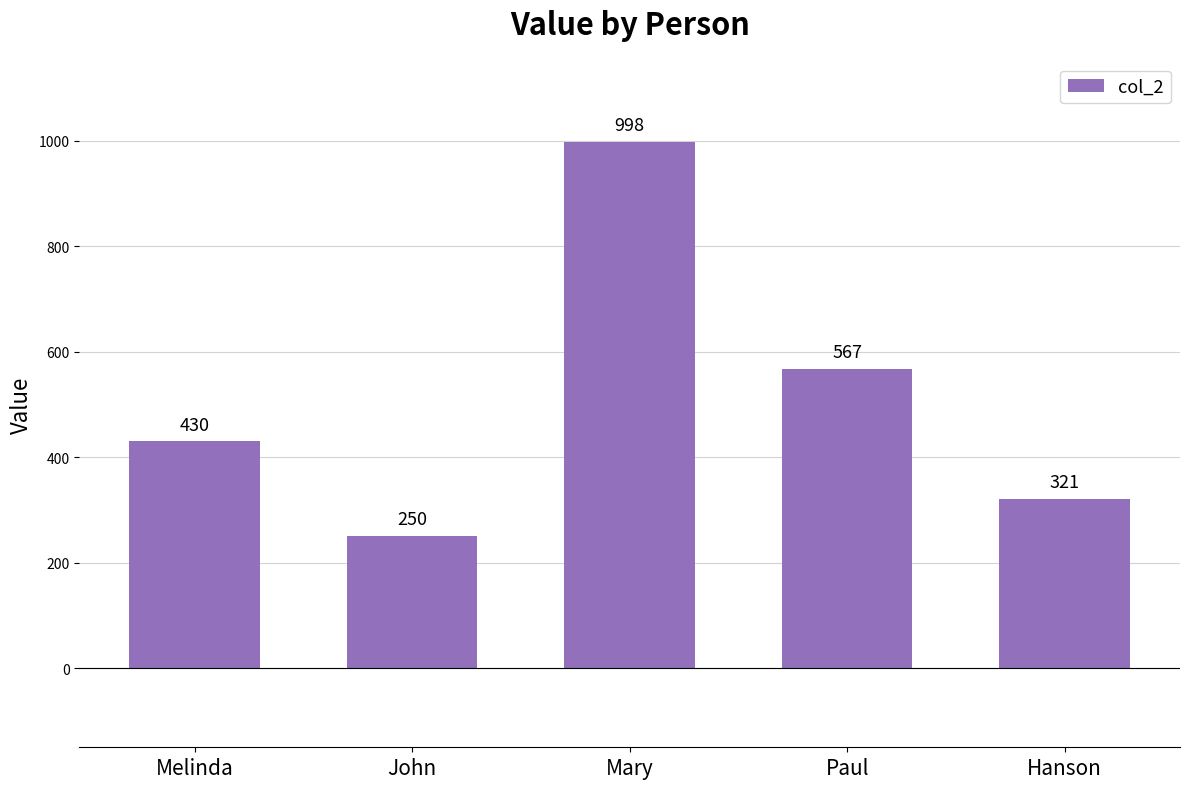

What is the label of the 3rd bar from the right?

Mary